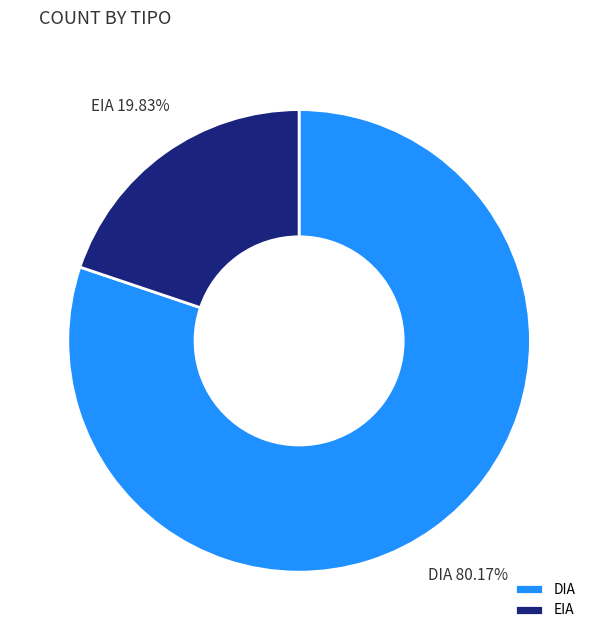

To the nearest percent, what is the difference between the DIA and EIA slice percentages?

60%